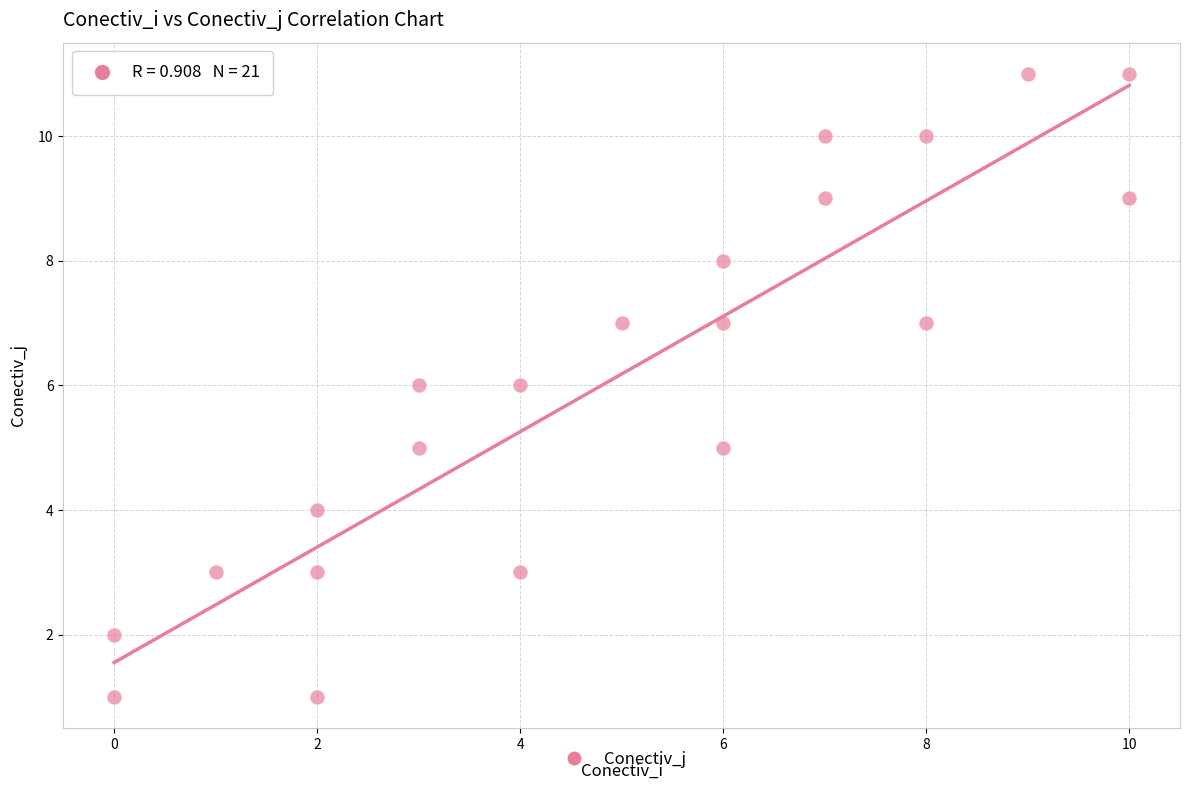

What is the range of X values (max minus min)?

10